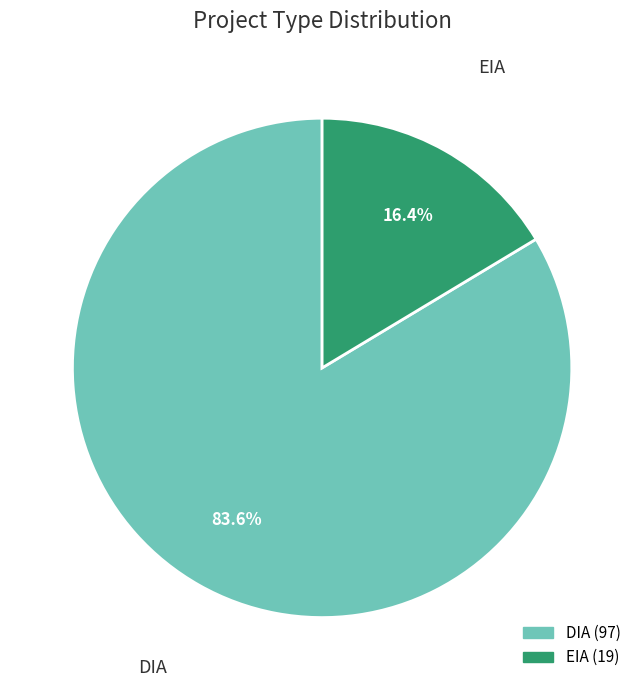

To the nearest percent, what percentage of the pie is EIA?

16%